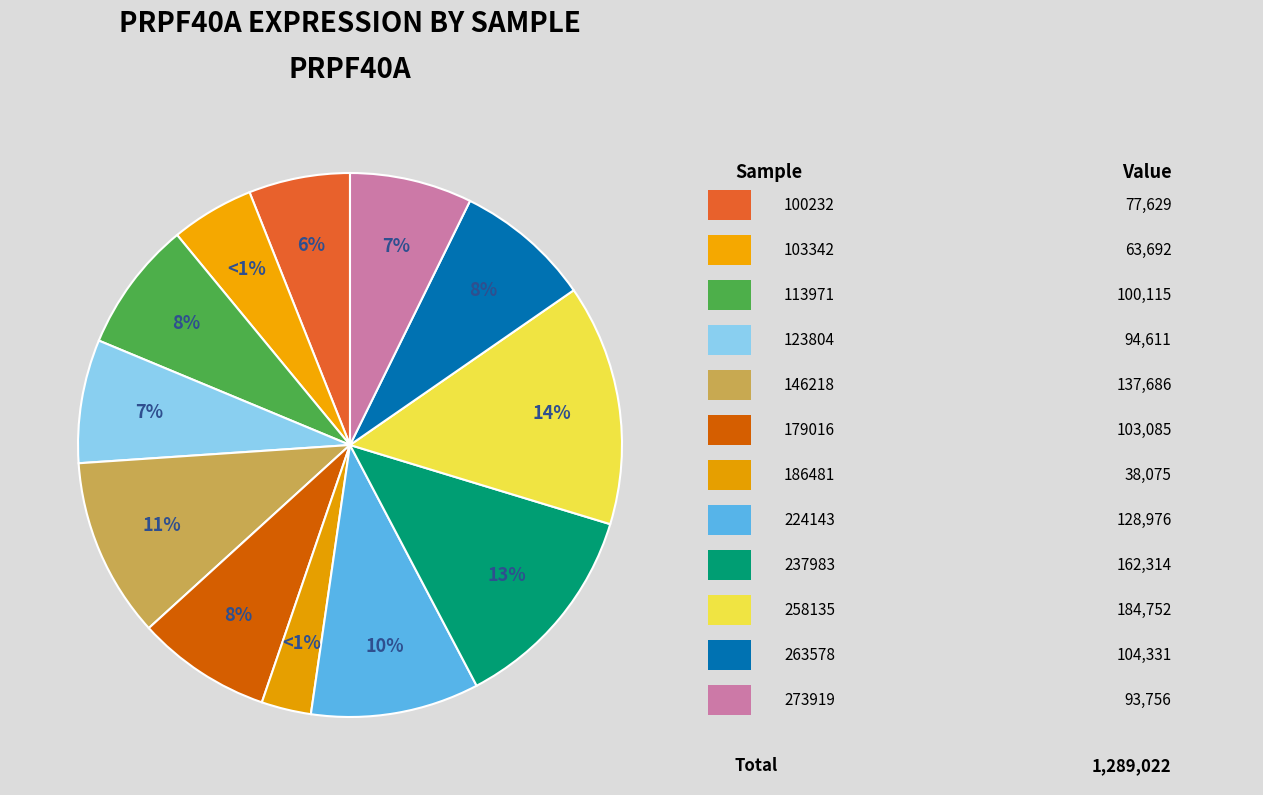

Count the number of slices in the pie.

12